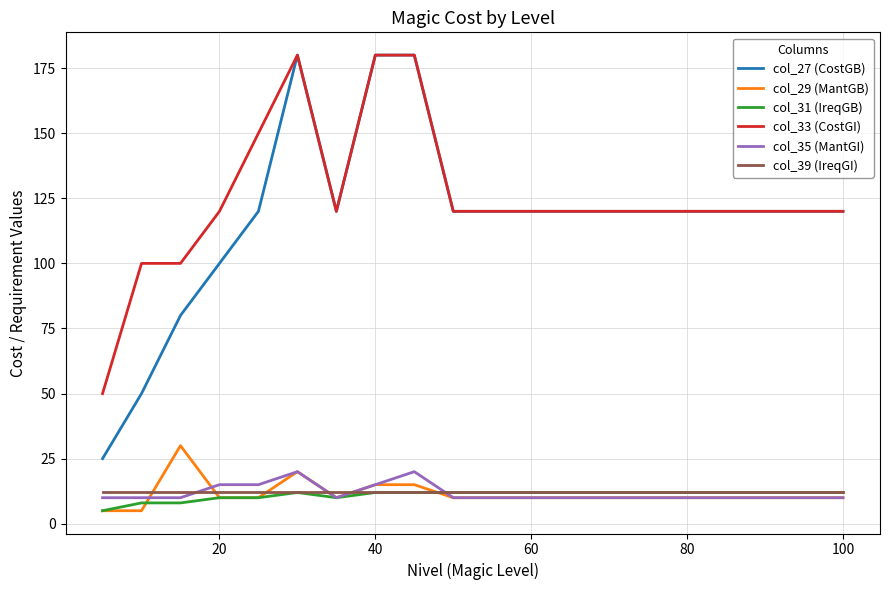

What is the smallest value displayed?

5